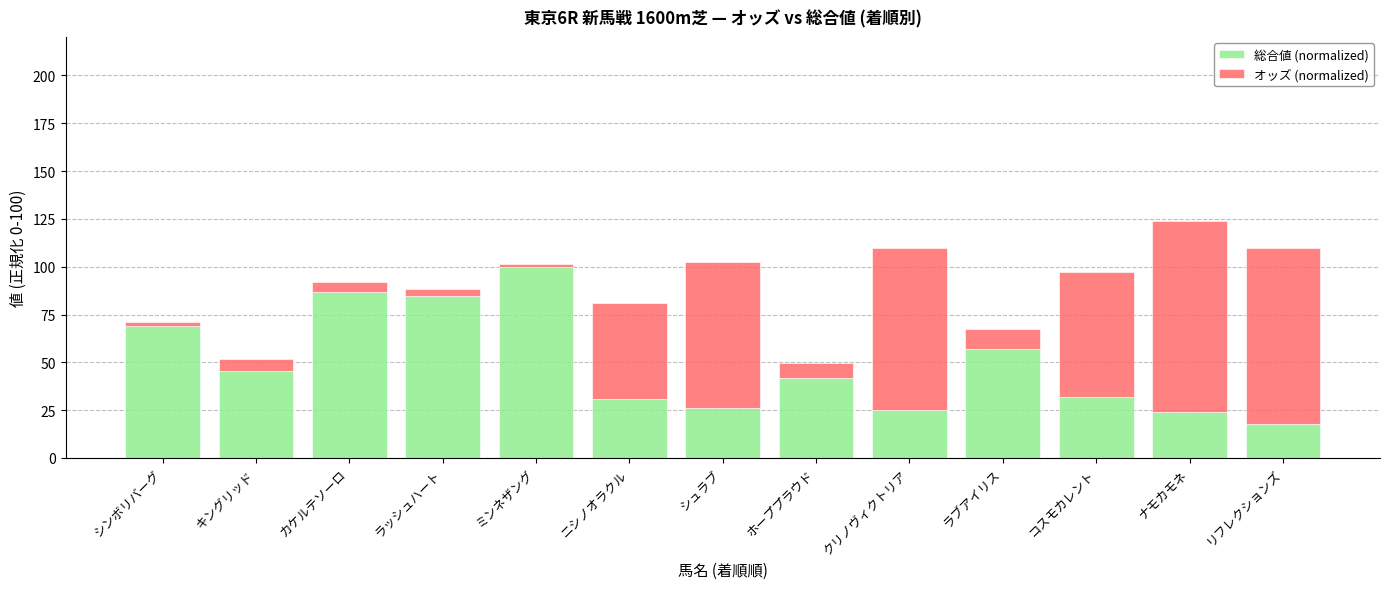

How many data points does each series have?

13